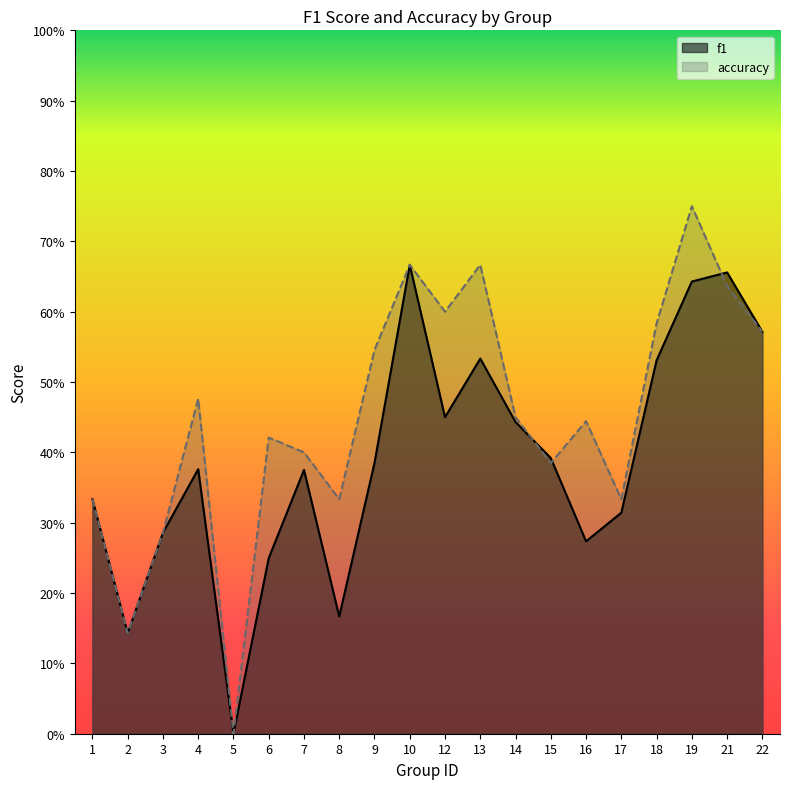

True or false: f1 and accuracy intersect in this chart.

True